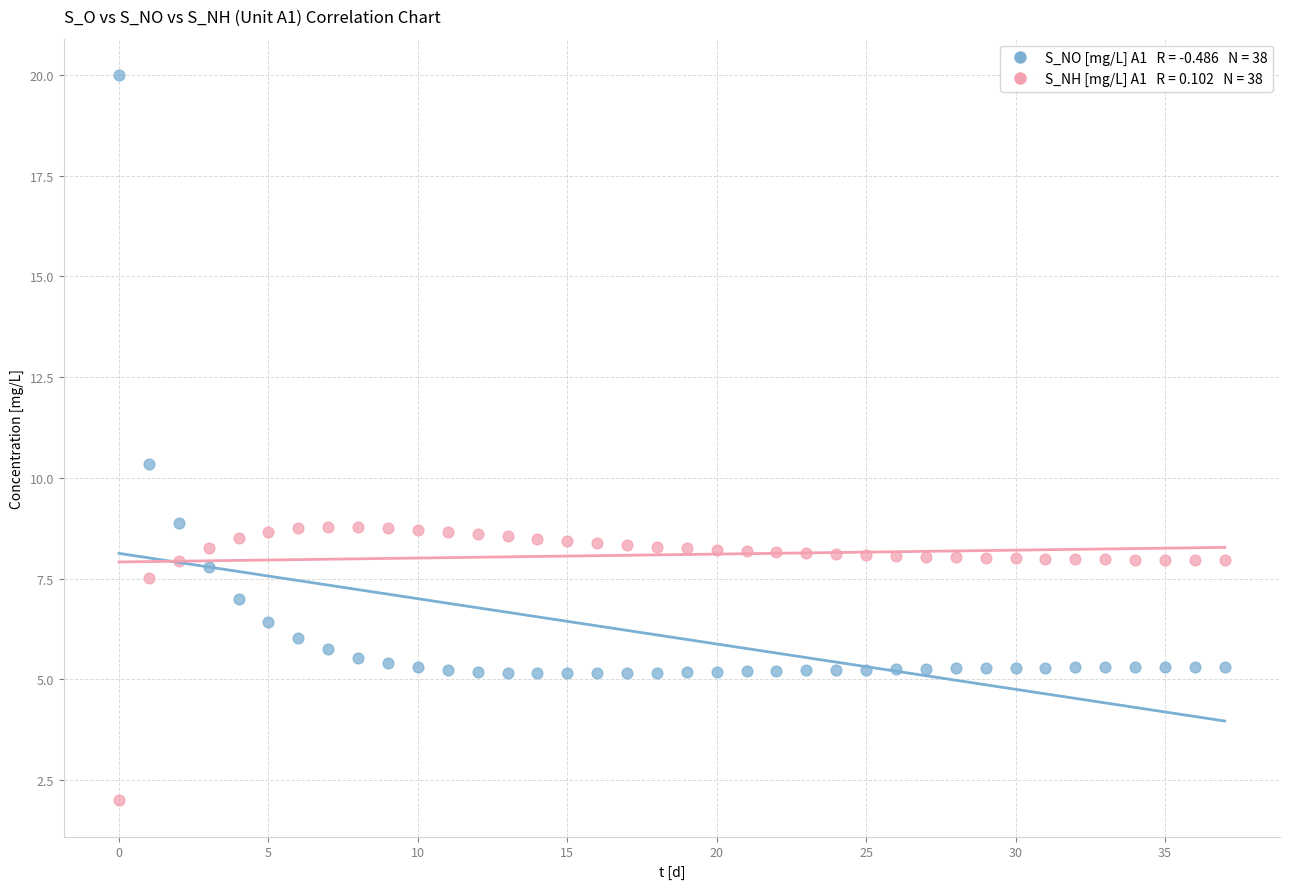

Across all series, what Y value is closest to 11?

10.3